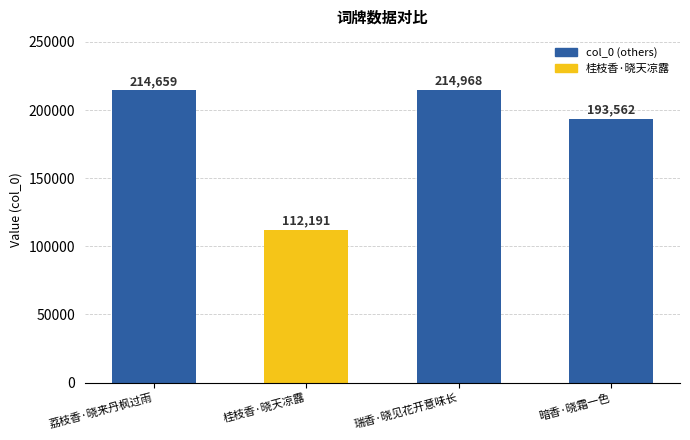

What is the sum of all values?

735380